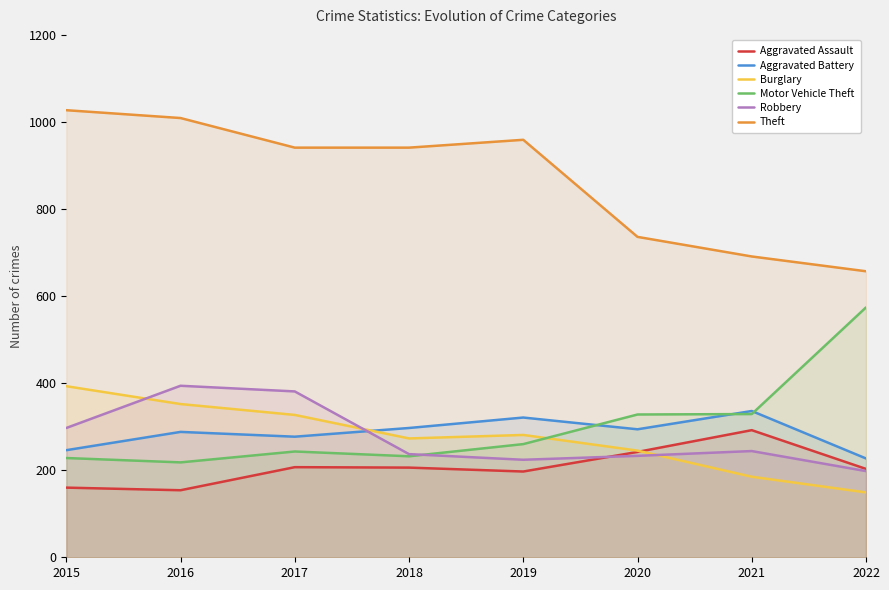

Where is the first local minimum for Aggravated Battery?

2017